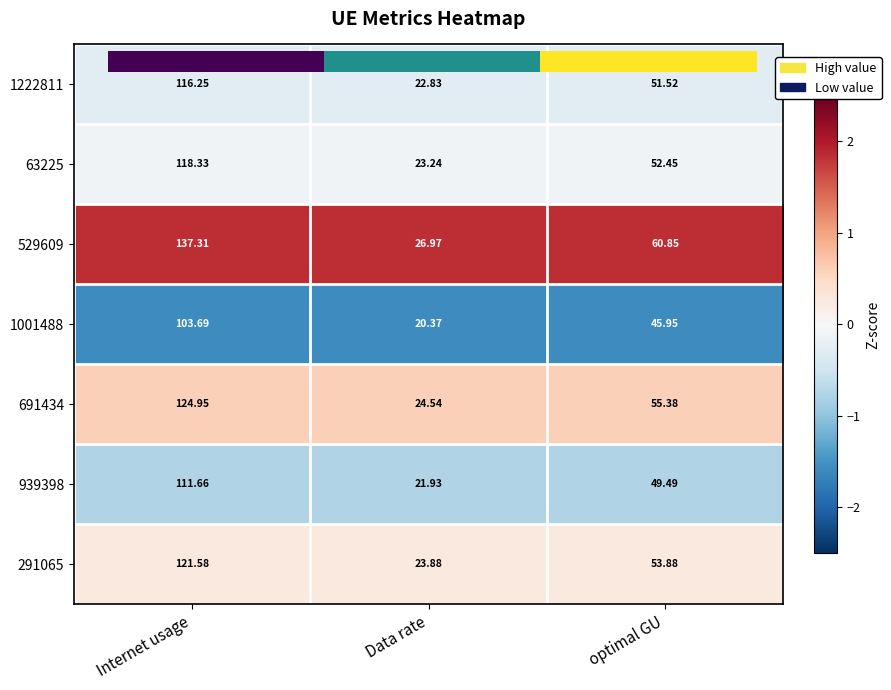

Rank the categories by 939398 value from highest to lowest.

Internet usage, optimal GU, Data rate